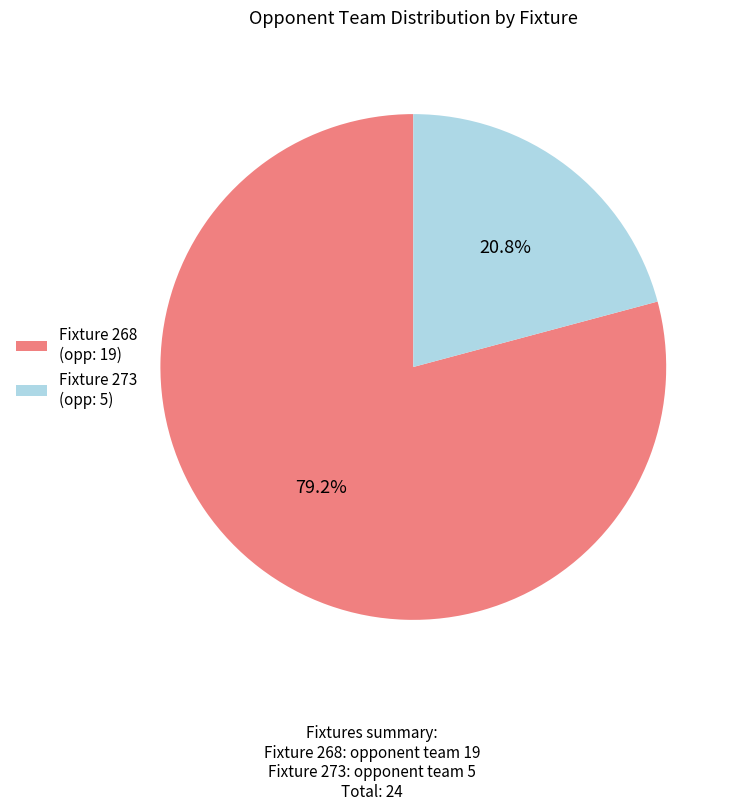

Is there a majority slice in this chart?

Yes